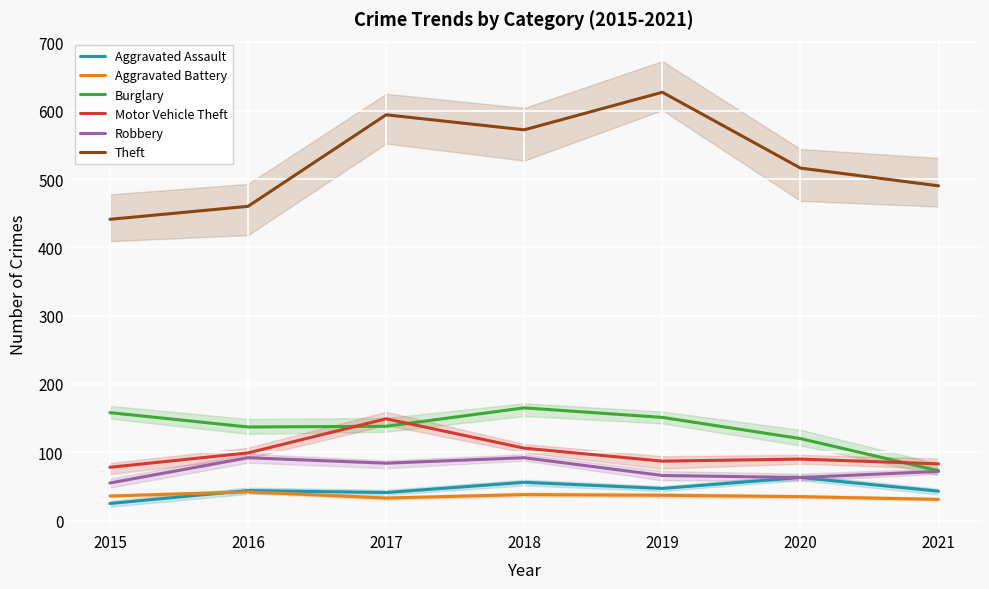

Reading left to right, list all the values displayed in this chart.

Aggravated Assault: 2015=25	2016=44	2017=41	2018=56	2019=47	2020=63	2021=43
Aggravated Battery: 2015=36	2016=42	2017=33	2018=38	2019=37	2020=35	2021=31
Burglary: 2015=158	2016=137	2017=138	2018=165	2019=151	2020=120	2021=73
Motor Vehicle Theft: 2015=78	2016=99	2017=149	2018=106	2019=87	2020=90	2021=83
Robbery: 2015=55	2016=92	2017=84	2018=92	2019=66	2020=63	2021=72
Theft: 2015=441	2016=460	2017=594	2018=572	2019=627	2020=516	2021=490